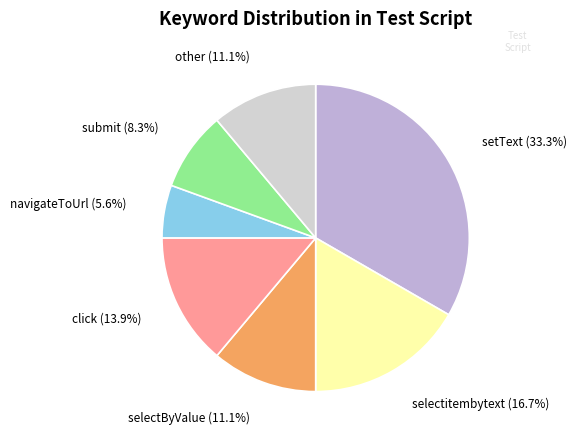

Is there any slice that represents more than half of the pie?

No